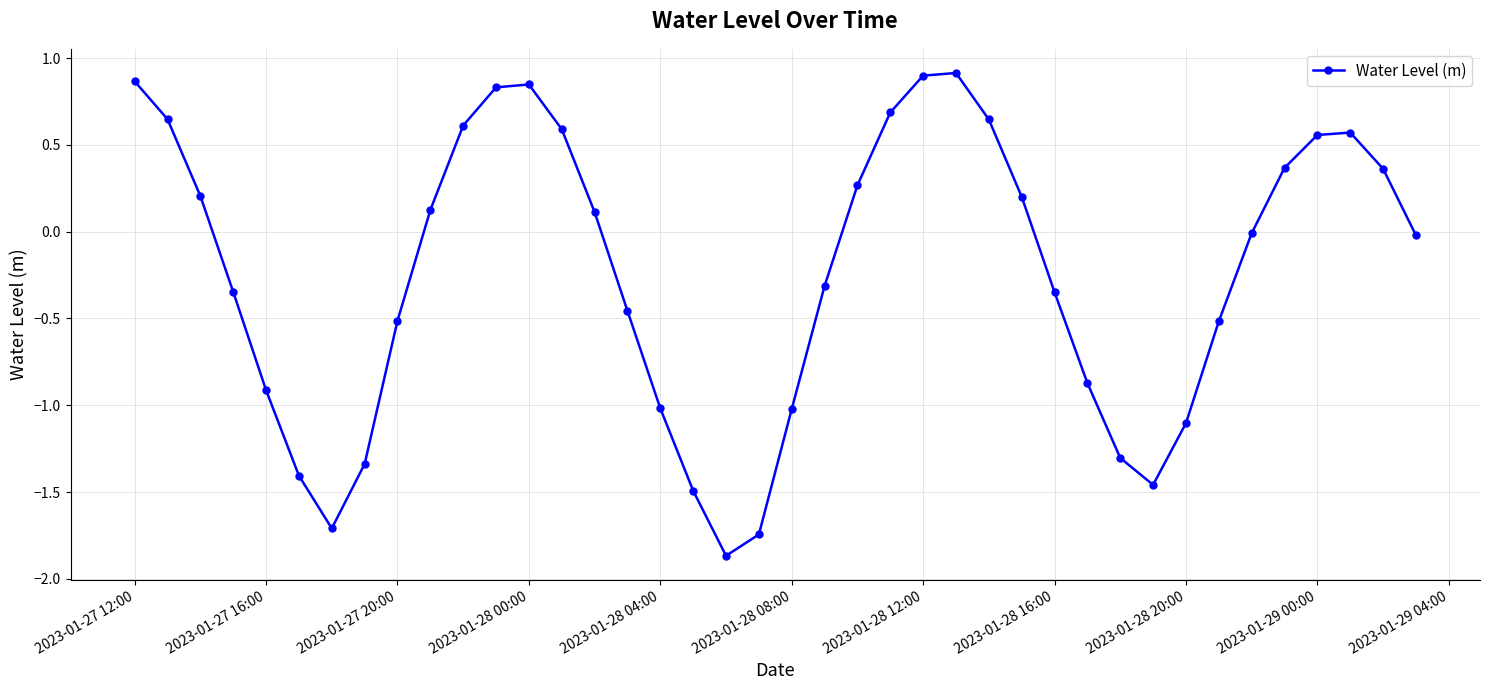

How many interior local valleys (lower than both neighbors) does the data have?

3